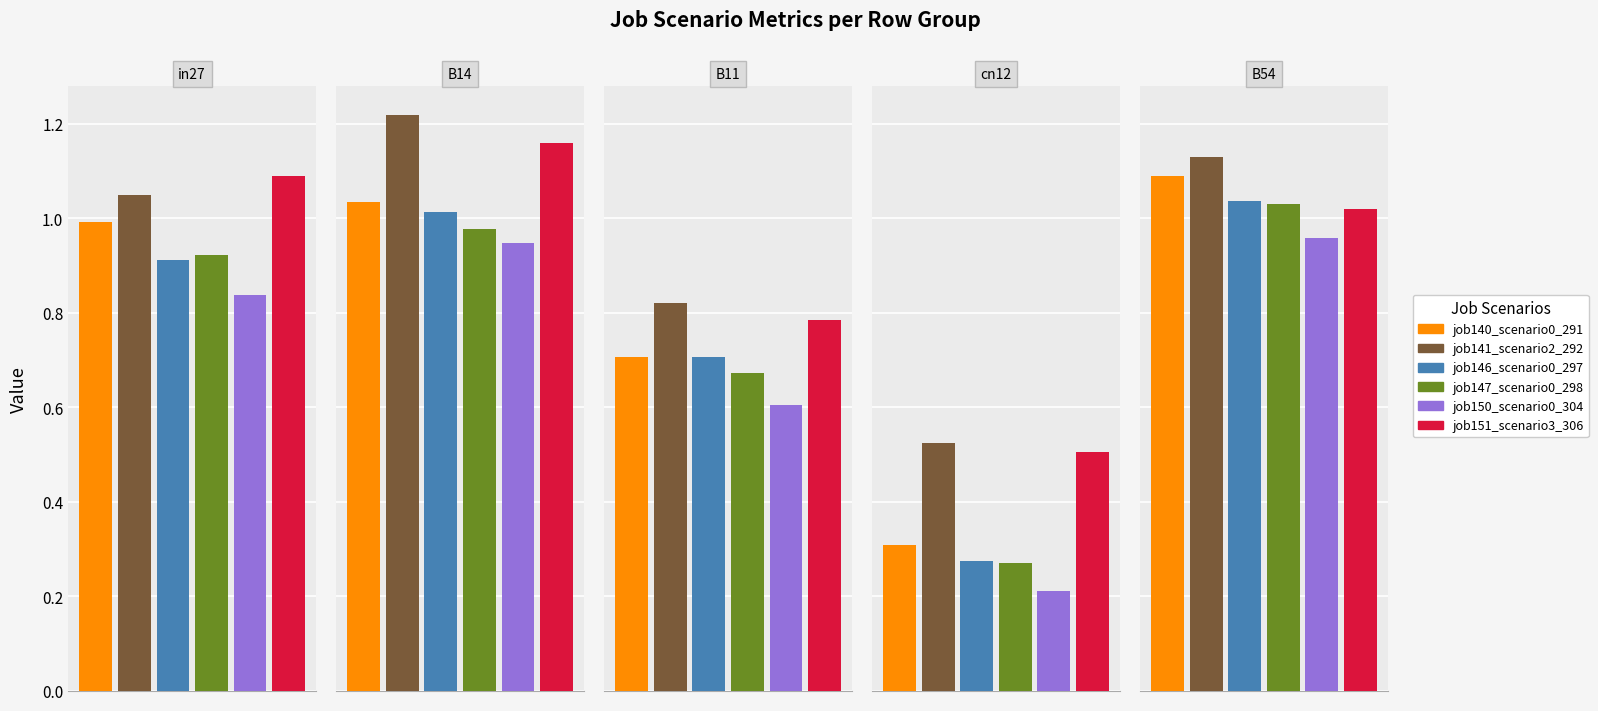

What is the sum of the job150_scenario0_304 values at cn12 and B11?

0.8